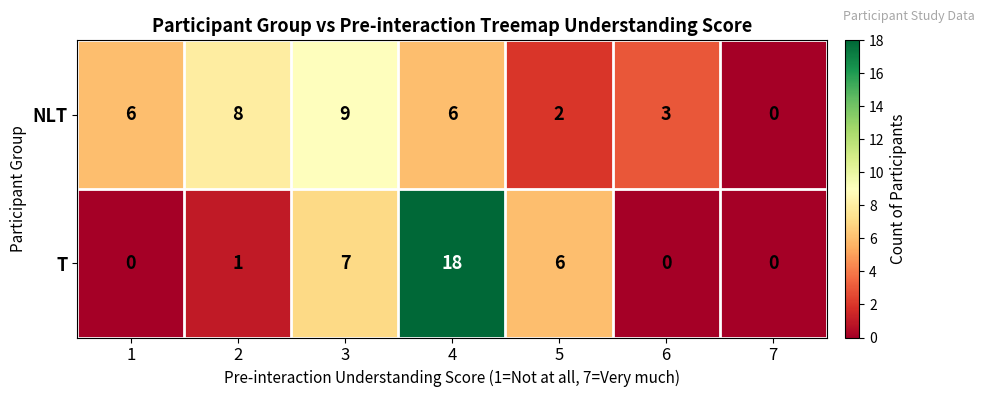

At which category is the sum across all series the highest?

4